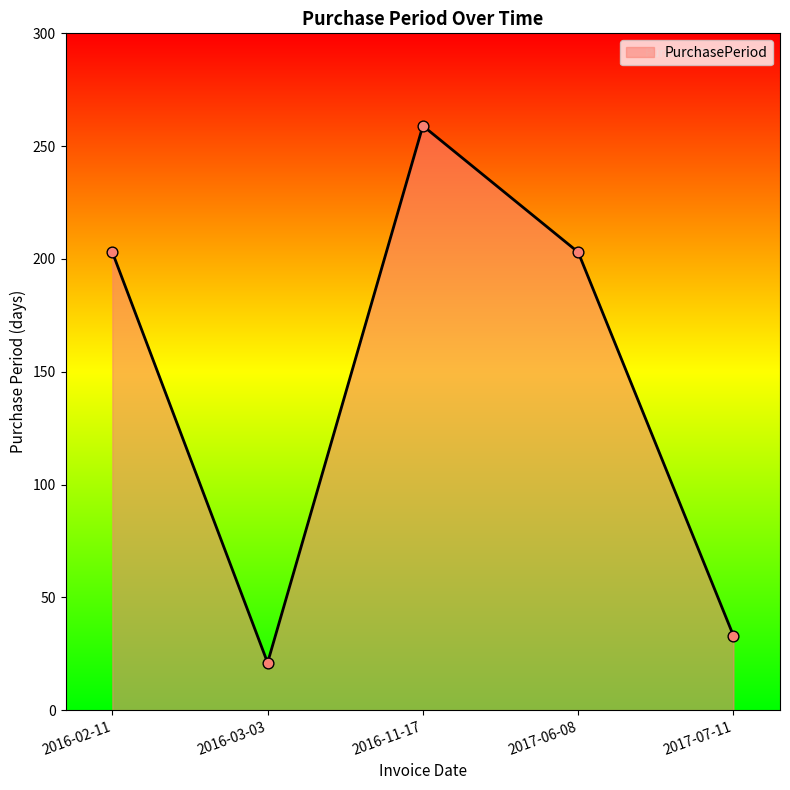

Between 2017-07-11 and 2016-11-17, which is larger?

2016-11-17